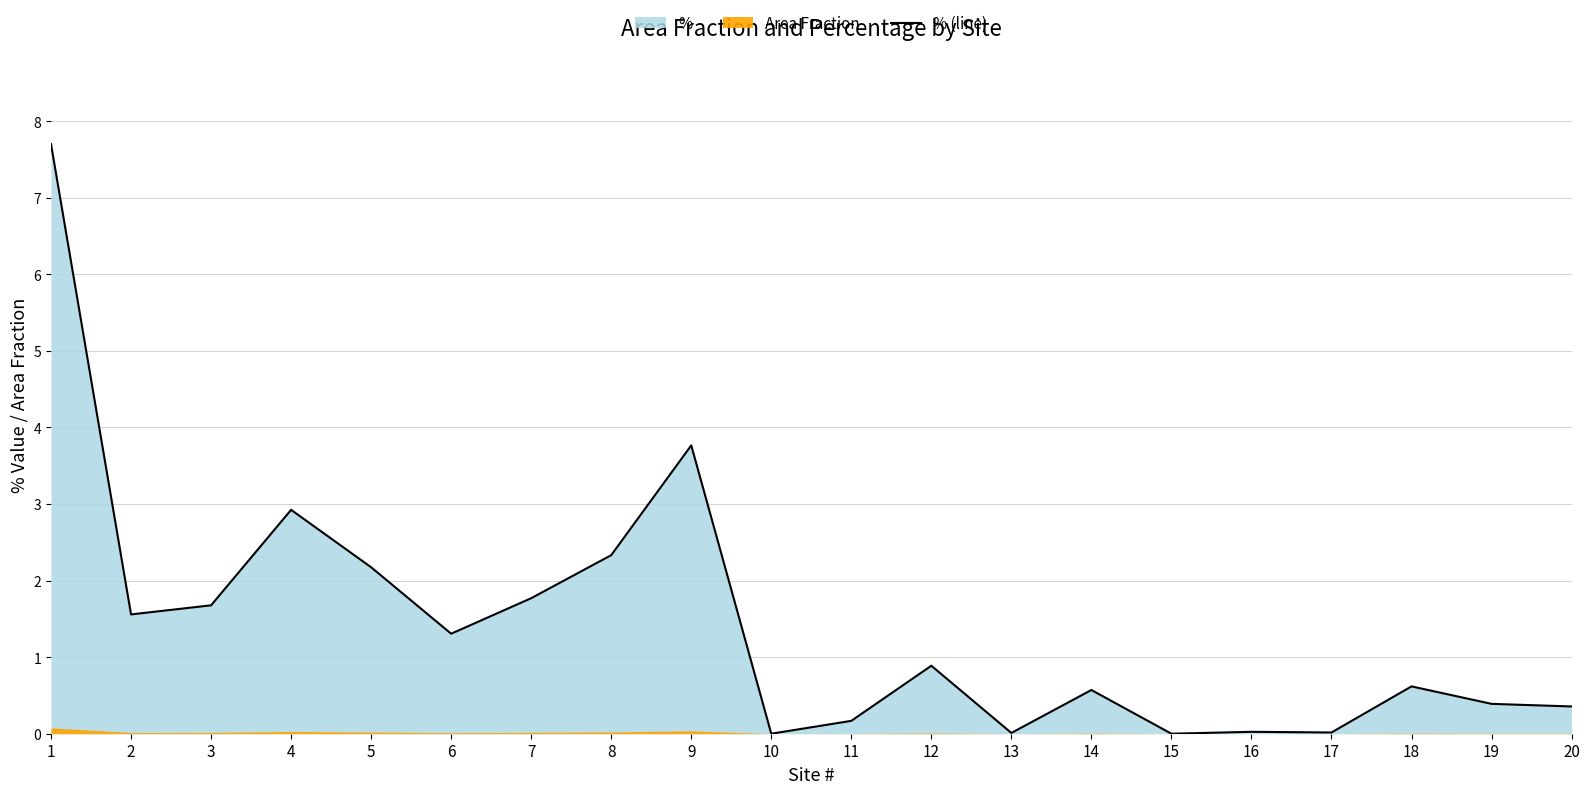

Reading right to left, what are all the values shown in this chart?

20=0.4	19=0.4	18=0.6	17=0.0	16=0.0	15=0.0	14=0.6	13=0.0	12=0.9	11=0.2	10=0.0	9=3.8	8=2.3	7=1.8	6=1.3	5=2.2	4=2.9	3=1.7	2=1.6	1=7.7